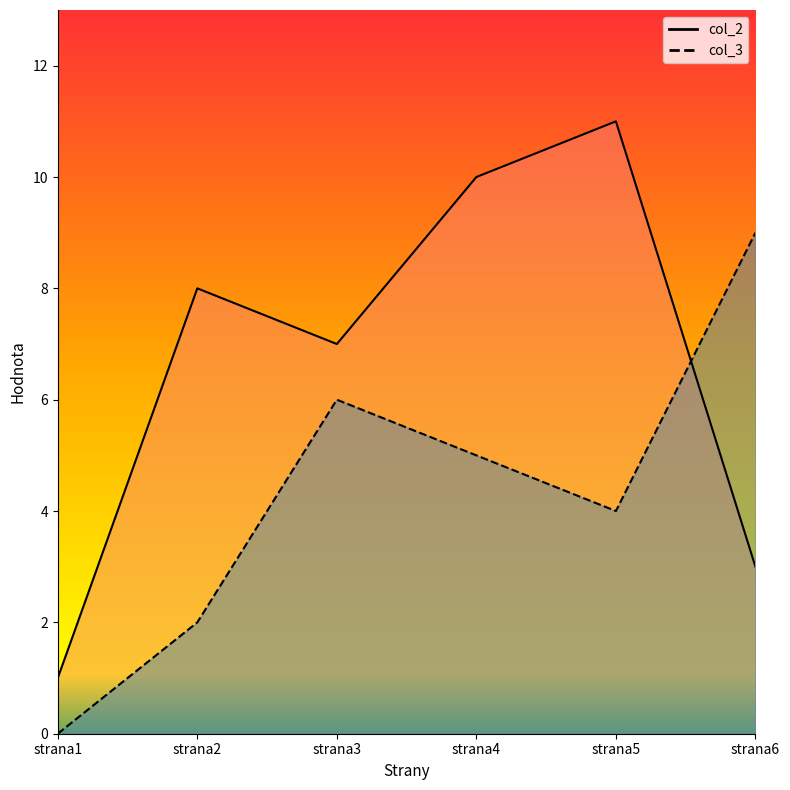

Does the chart have visible grid lines?

No